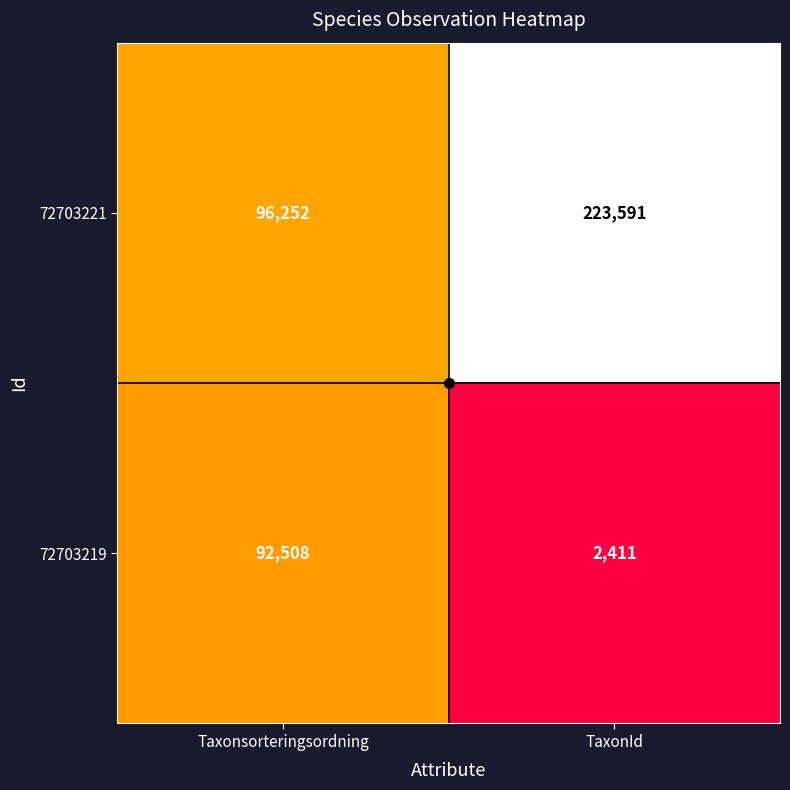

Rank the series by their average value, from highest to lowest.

72703221, 72703219